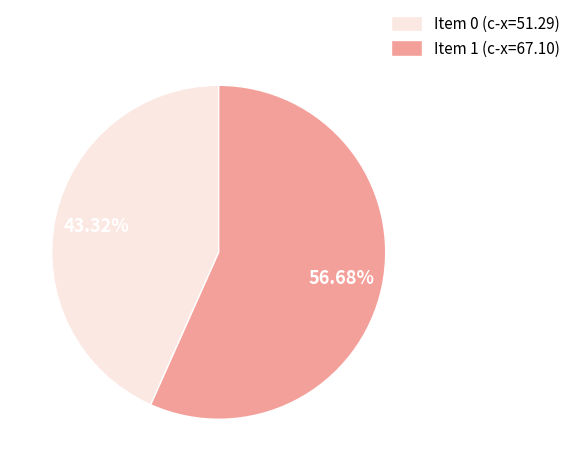

Combined, do Item 1 (c-x=67.10) and Item 0 (c-x=51.29) account for over 50%?

Yes